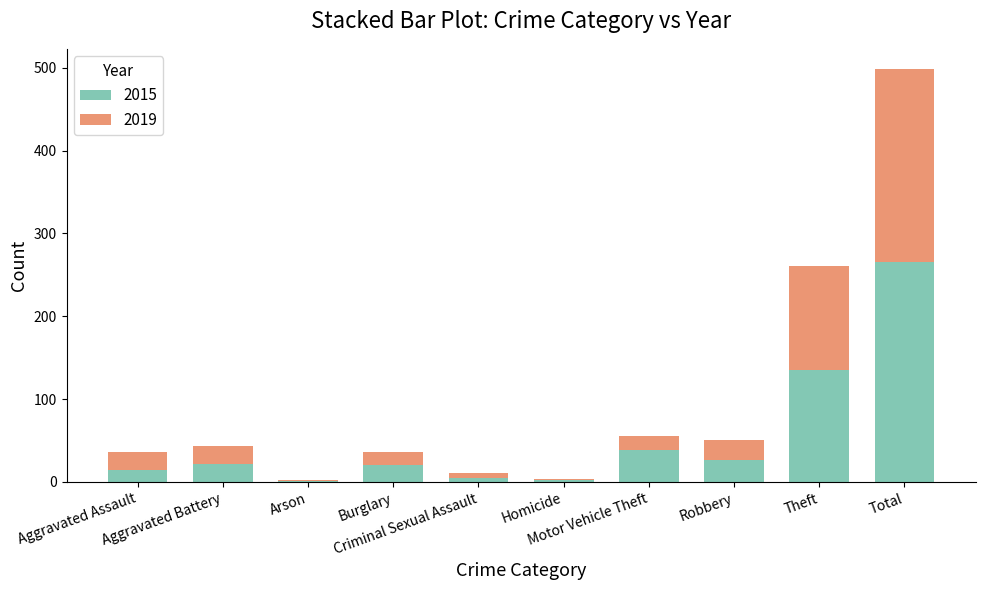

Are the bars grouped side by side (vs. stacked)?

No